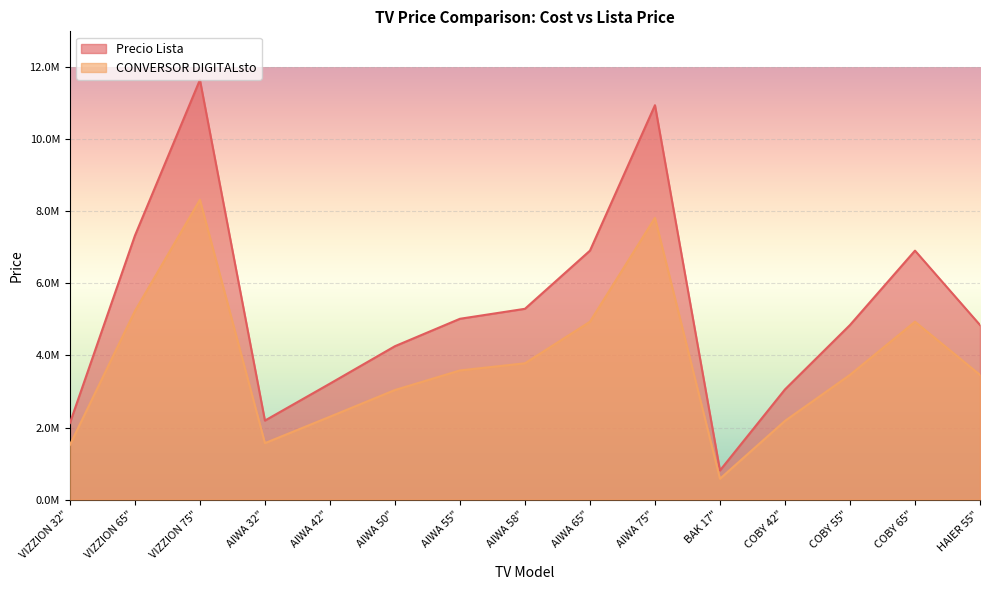

How many data points in Precio Lista are less than 4846000?

6